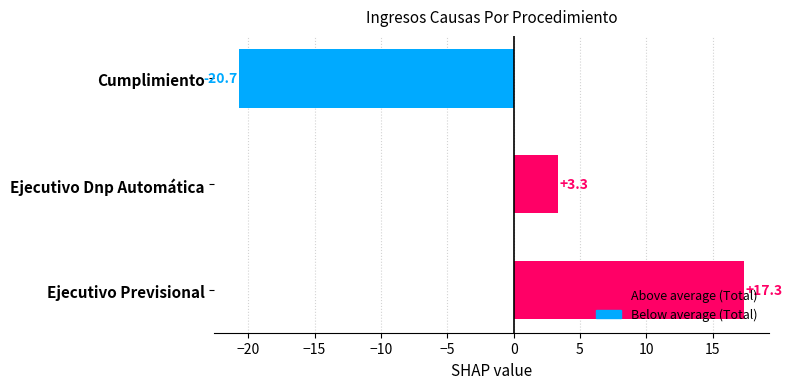

Read the value at Ejecutivo Dnp Automática.

3.3